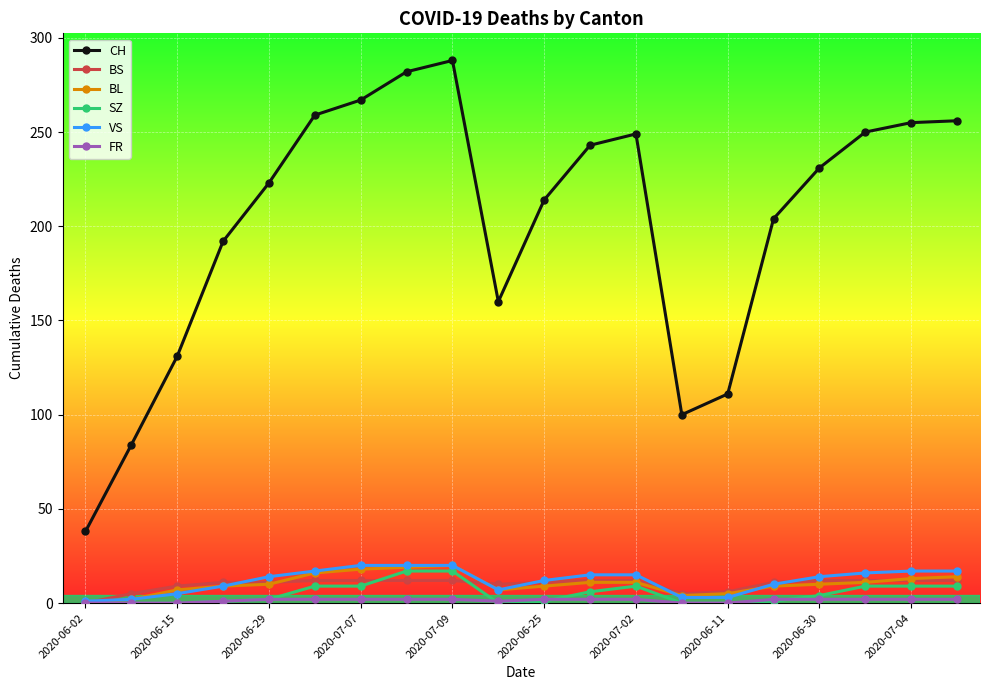

At how many categories does at least one series exceed 60?

19